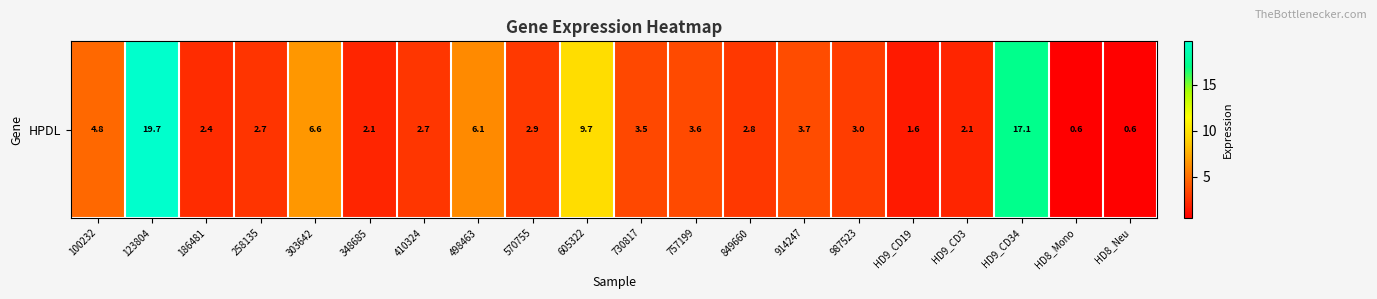

What is the difference between the second highest and minimum values?

16.6